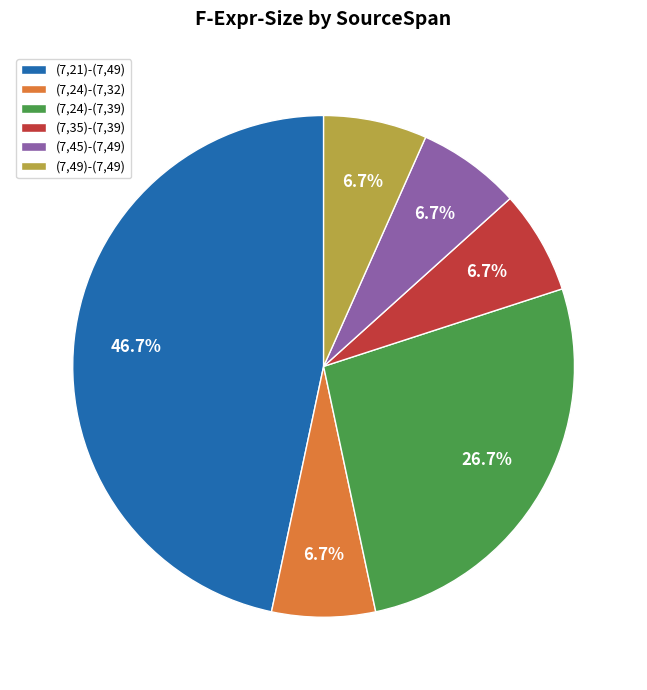

Approximately how many times larger is the value at (7,24)-(7,39) compared to (7,49)-(7,49)?

4.0